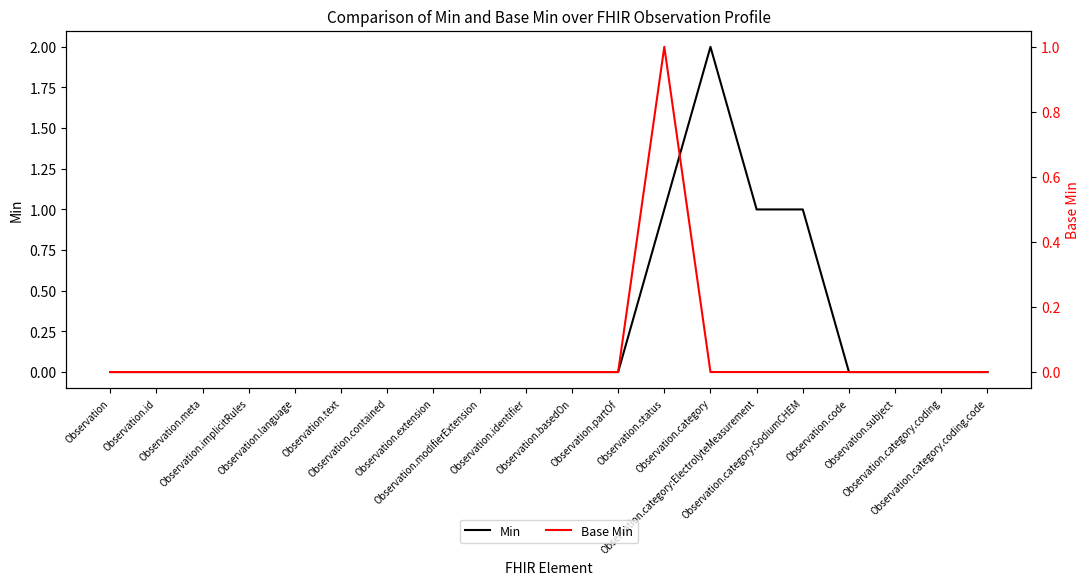

At which category does the chart reach its peak across all series?

Observation.category